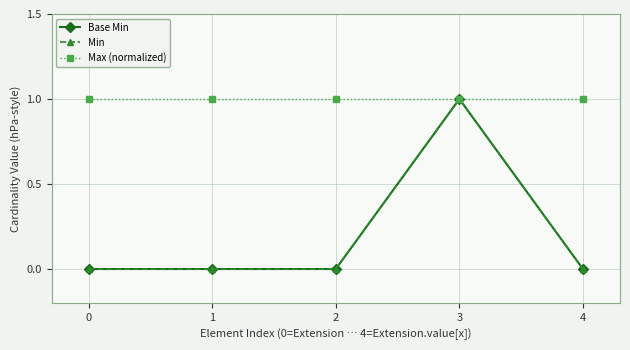

True or false: Base Min and Max (normalized) cross at least once.

False